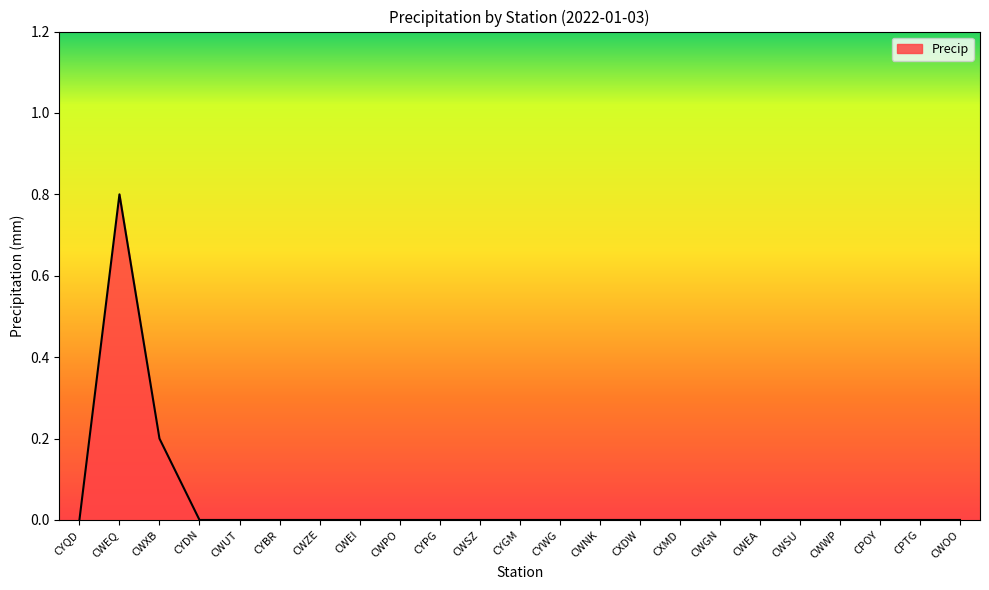

True or false: the data shows 0.0 at CYBR.

True